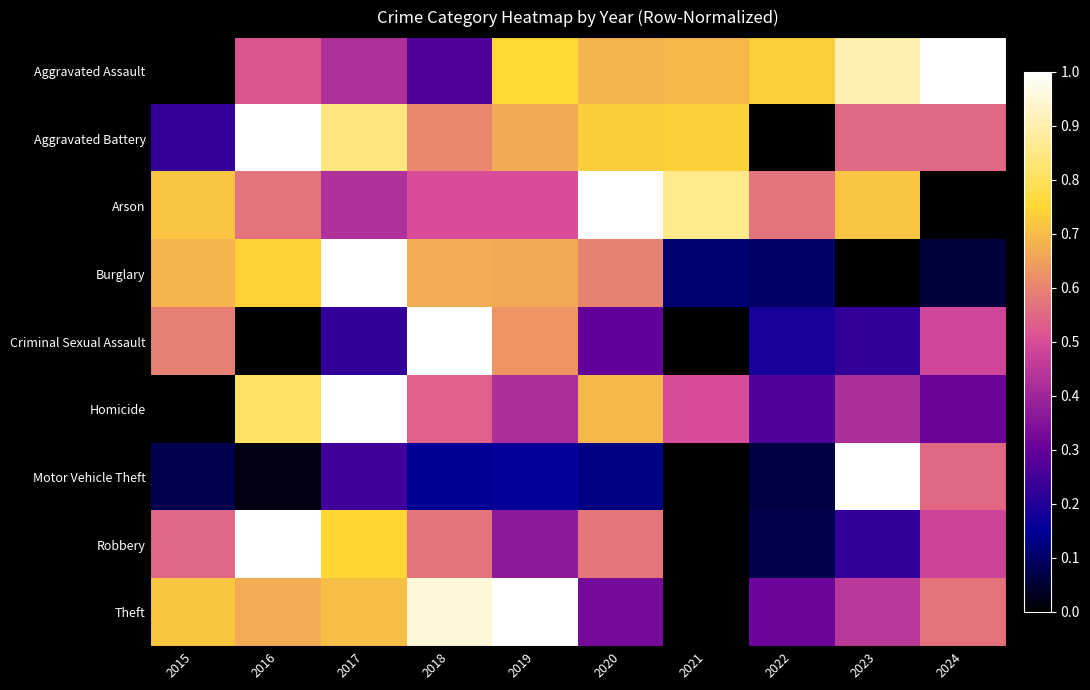

Which label corresponds to the largest value in the chart?

2023